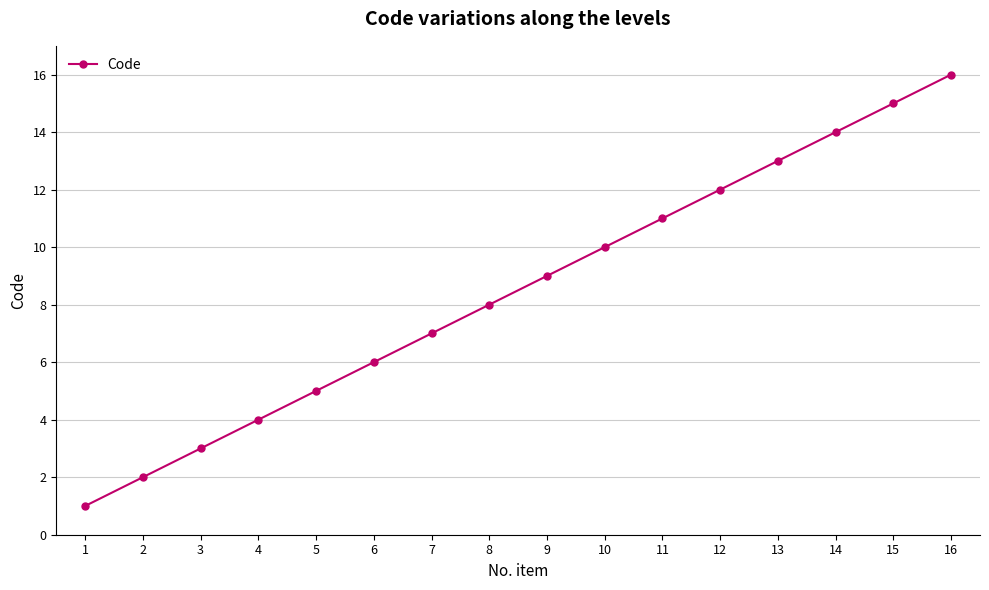

Reading left to right, extract all data points from this chart.

1=1	2=2	3=3	4=4	5=5	6=6	7=7	8=8	9=9	10=10	11=11	12=12	13=13	14=14	15=15	16=16